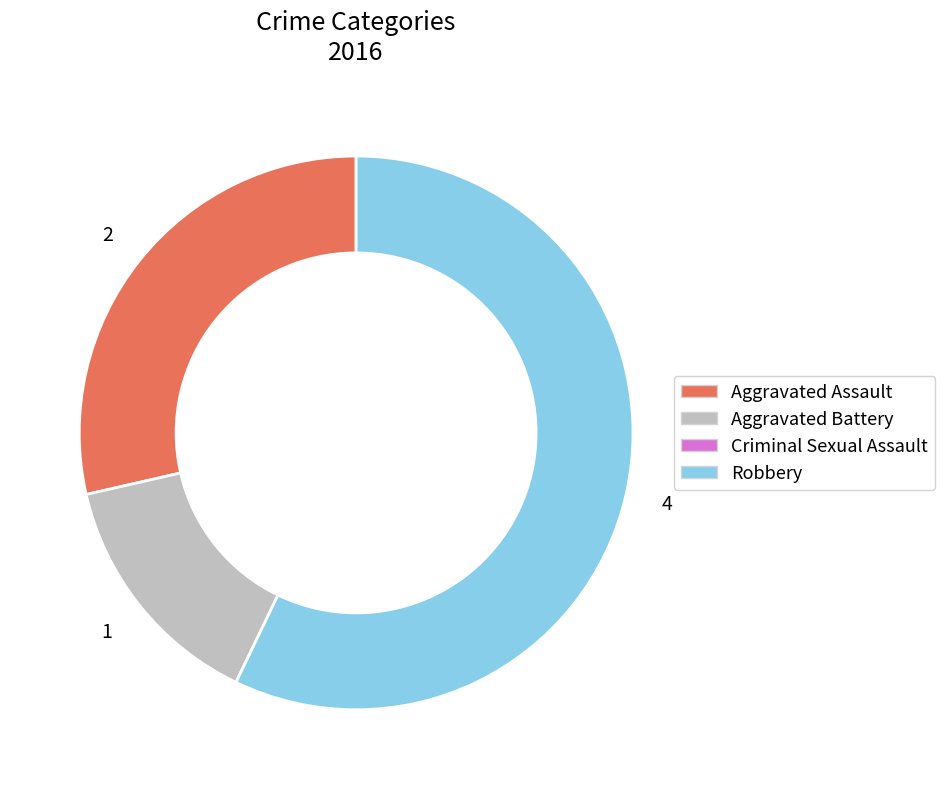

Is there any slice that represents more than half of the pie?

Yes